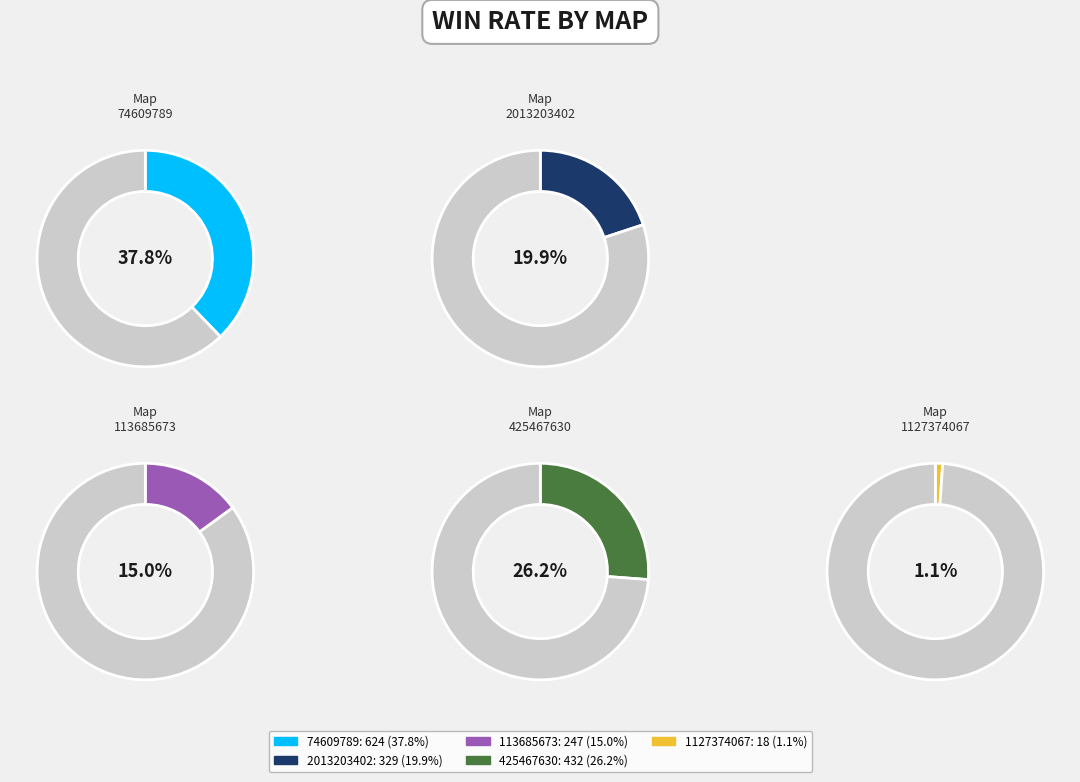

The 1127374067 slice represents 1% of the pie. True or false?

True